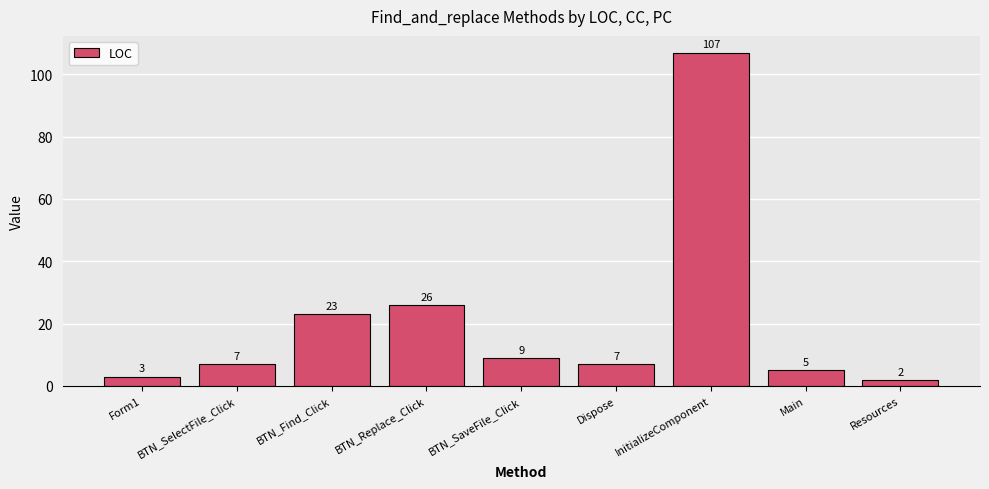

What is the value of the 6th bar from the left?

7